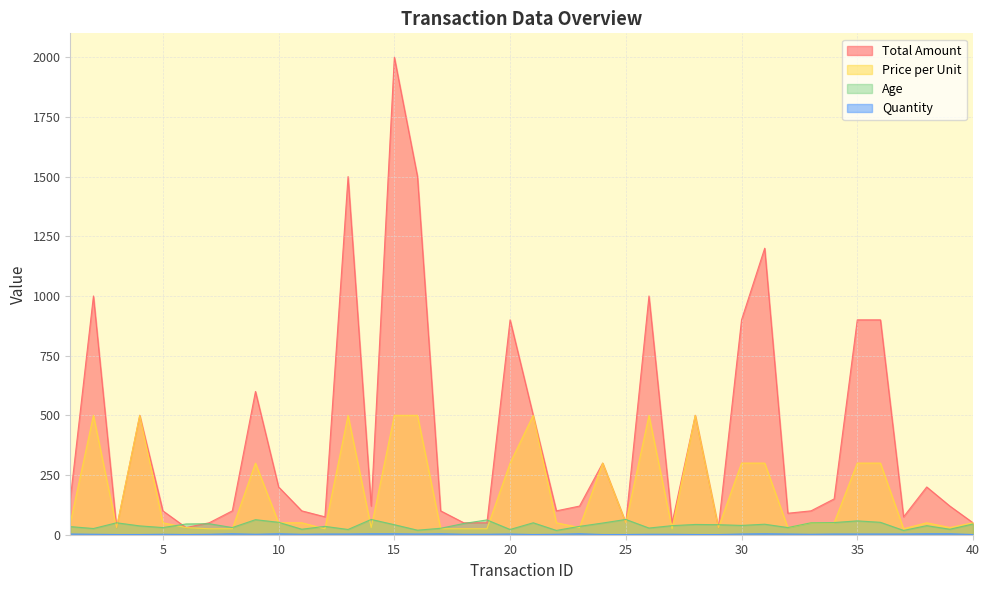

At 3, list the series in order from largest to smallest.

Age, Total Amount, Price per Unit, Quantity